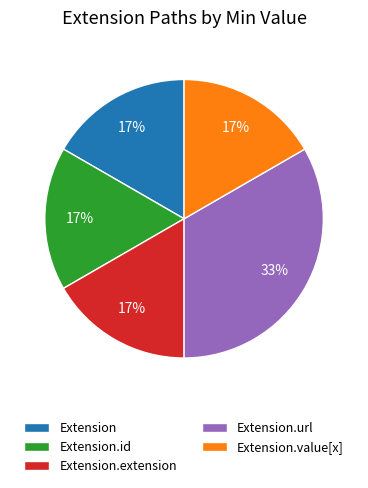

Which slice is the largest?

Extension.url